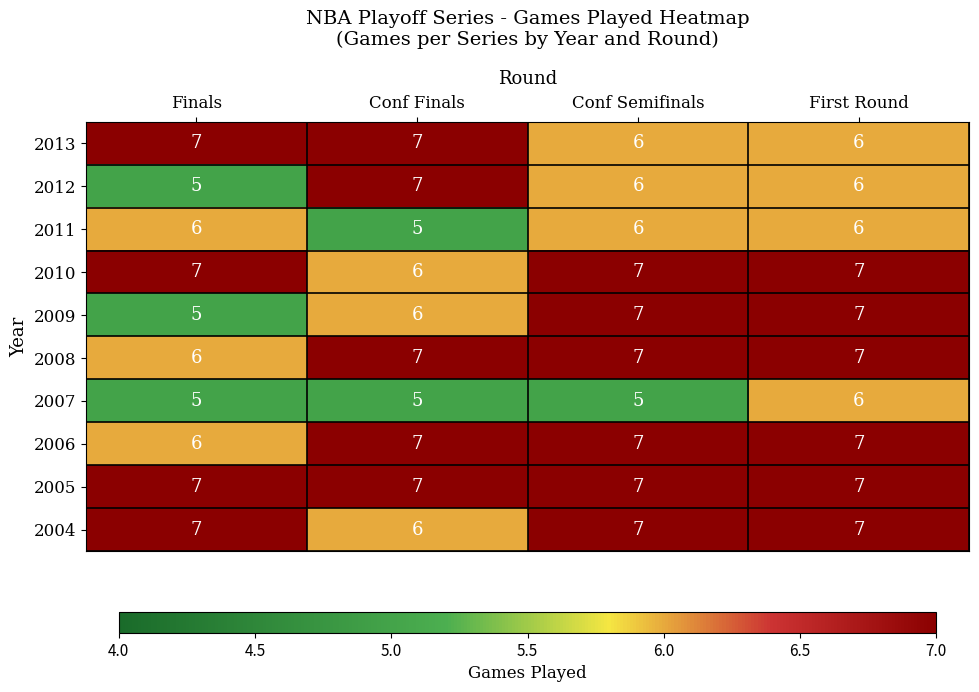

What is the spread (max minus min) of values at Conf Semifinals?

2